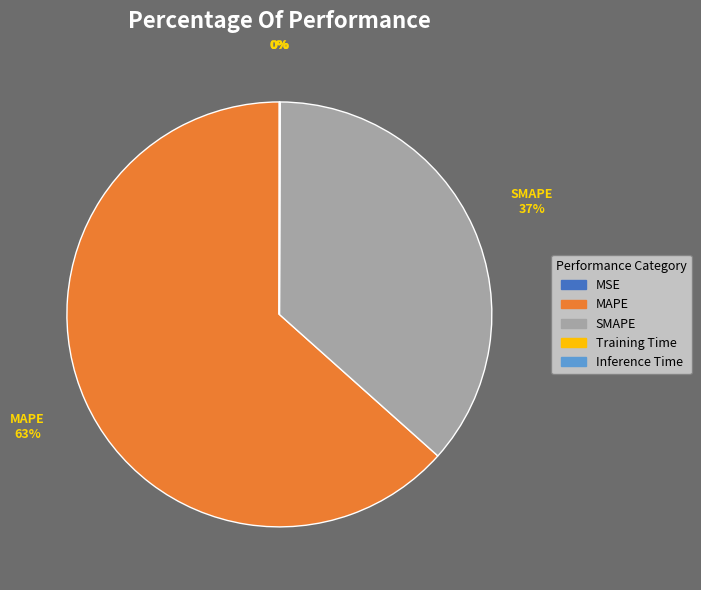

The MAPE slice represents 49% of the pie. True or false?

False